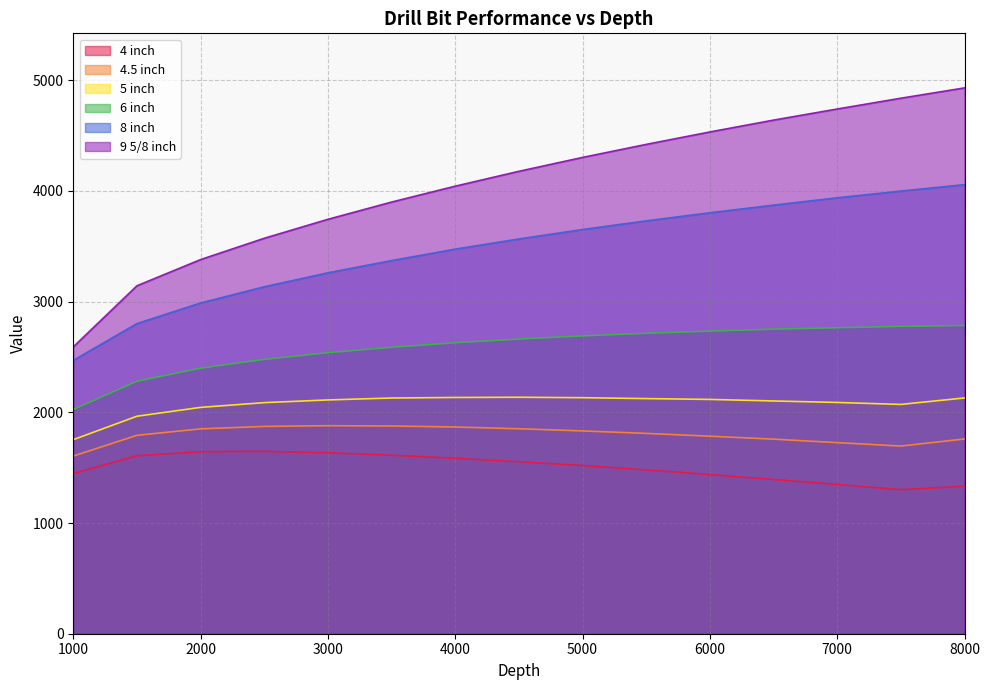

What are all the series names shown in the legend?

4 inch, 4.5 inch, 5 inch, 6 inch, 8 inch, 9 5/8 inch